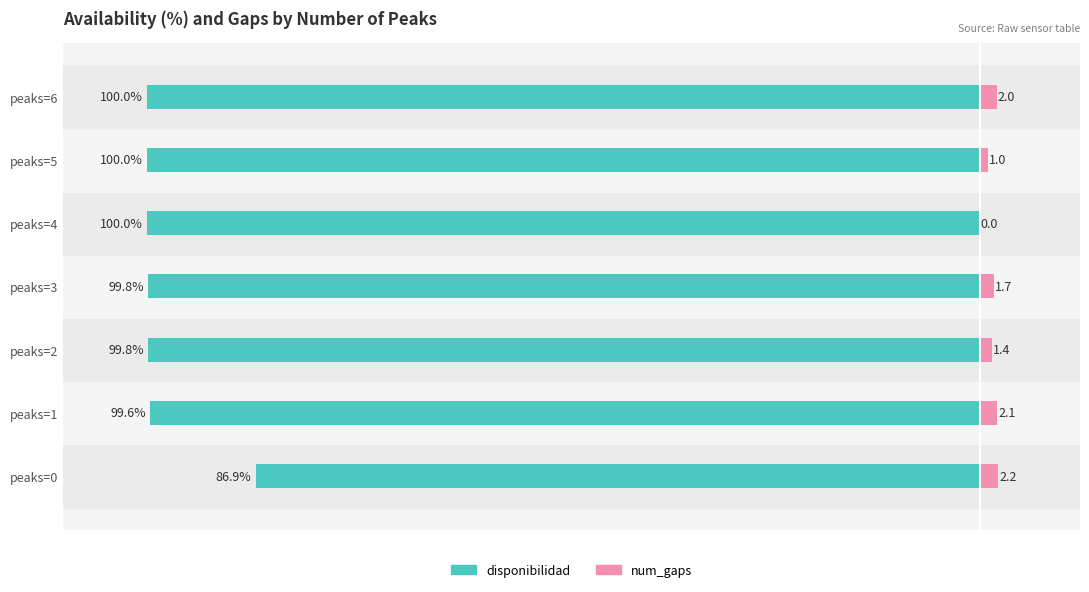

How many bars are there in total?

14